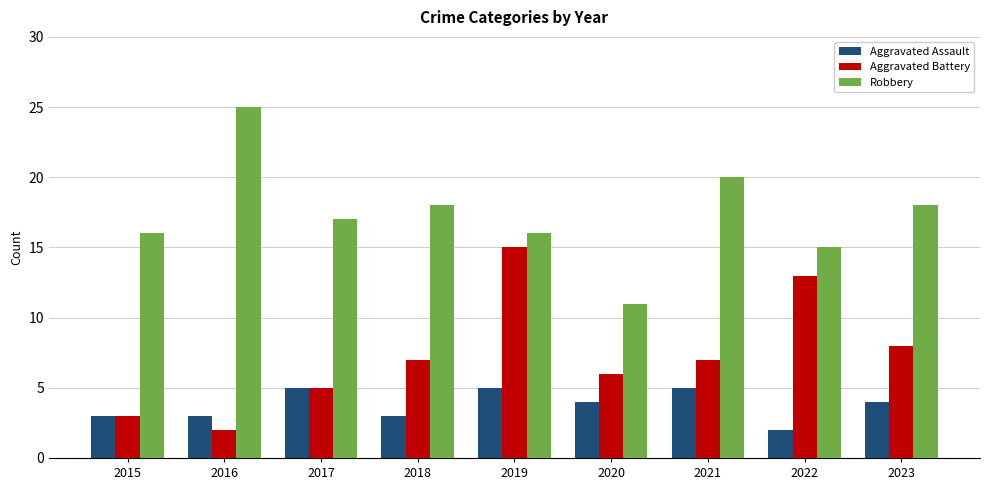

True or false: Aggravated Assault has a value of 8 at 2017.

False